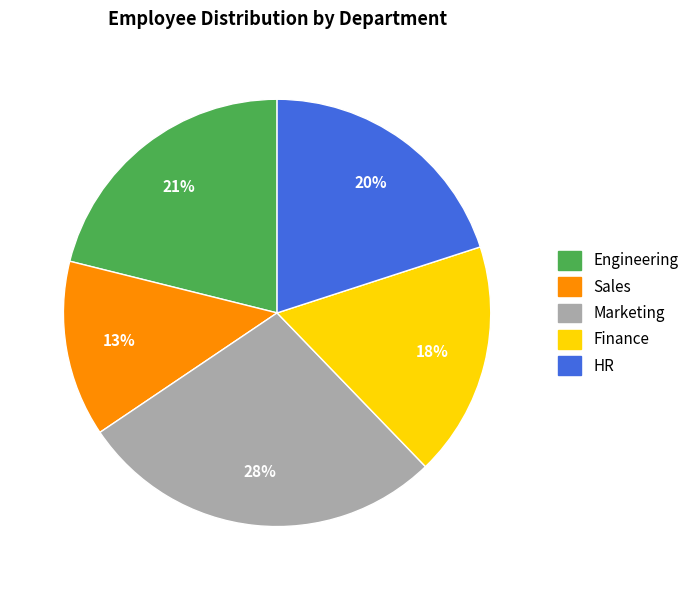

To the nearest percent, what is the difference between the HR and Engineering slice percentages?

1%